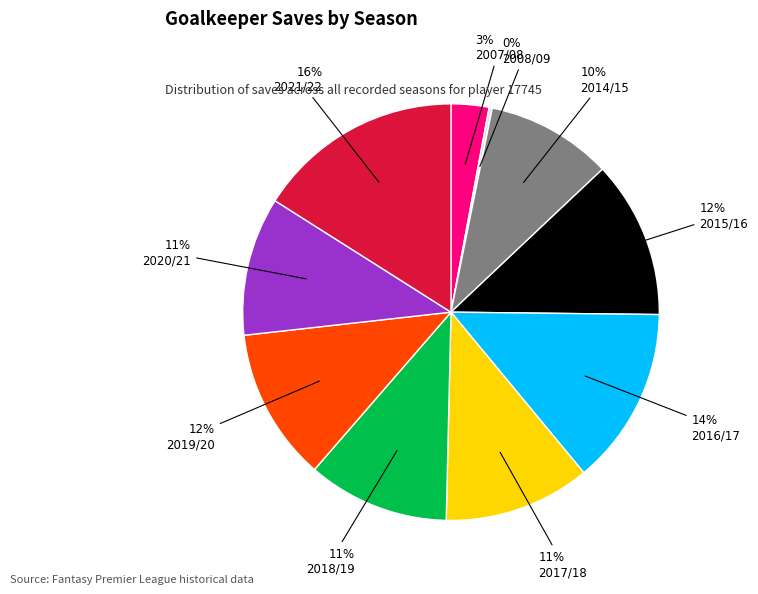

To the nearest percent, what is the average slice percentage?

10%